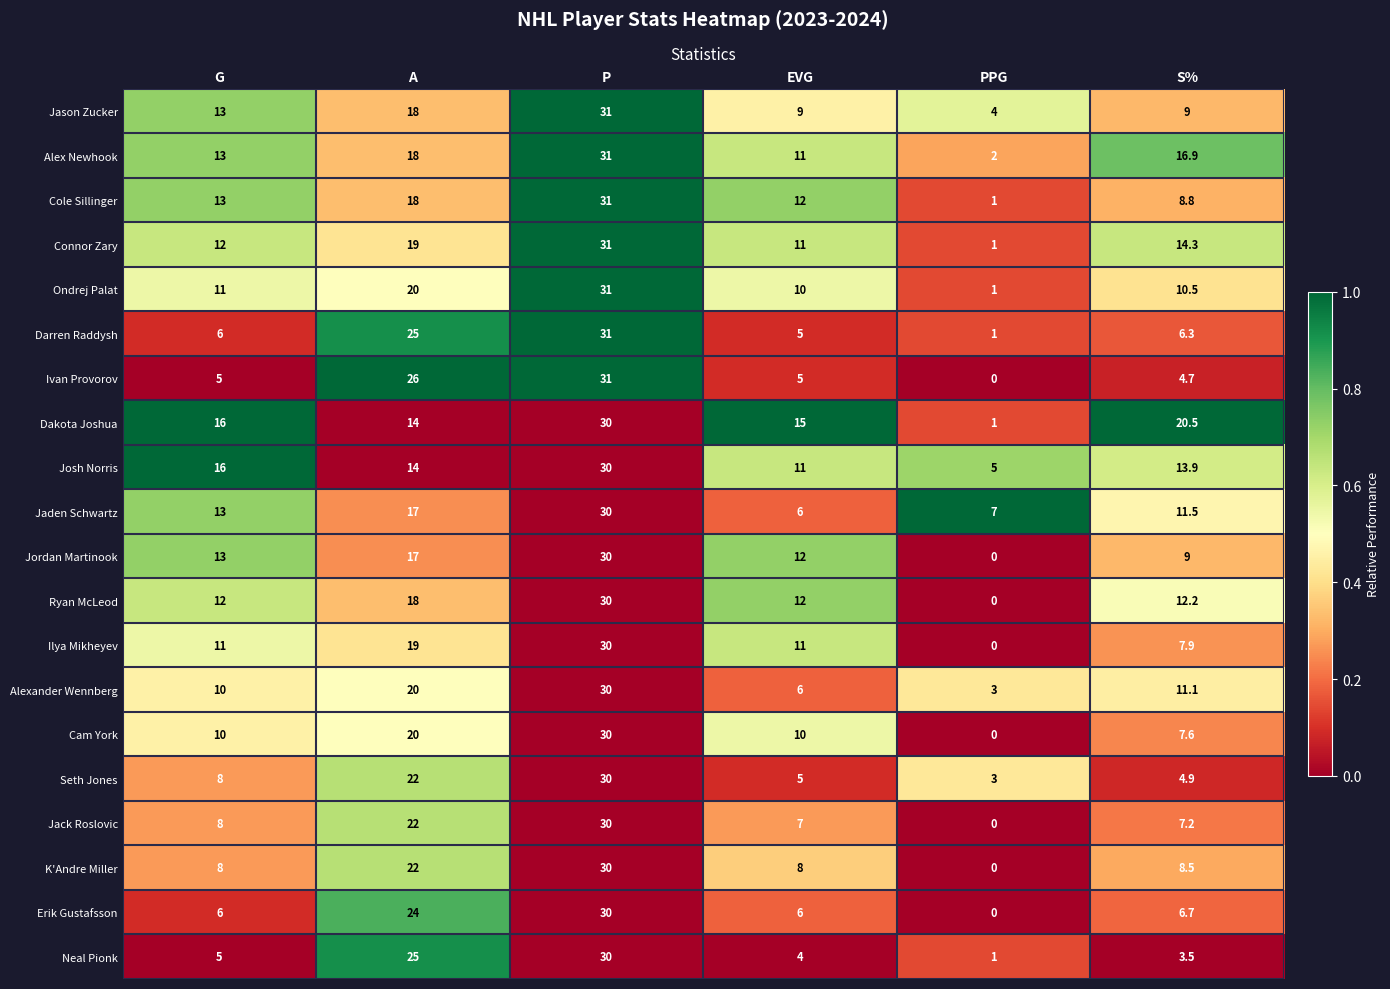

What is the difference between the highest and lowest values at S%?

17.0